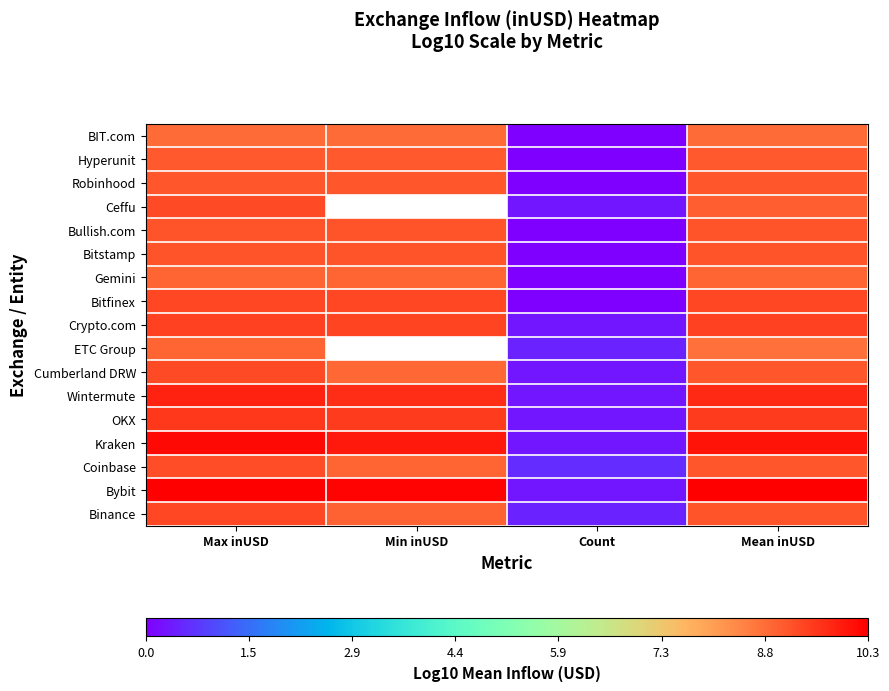

What is the total value across all series at Max inUSD?

159.1